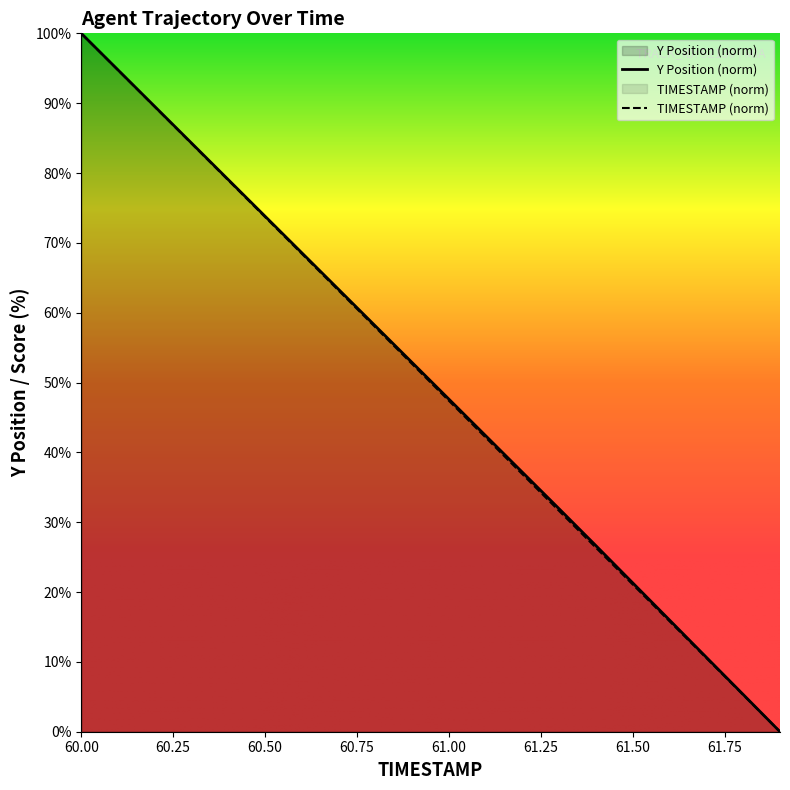

Between 60.0 and 61.1, which series saw the biggest shift?

TIMESTAMP